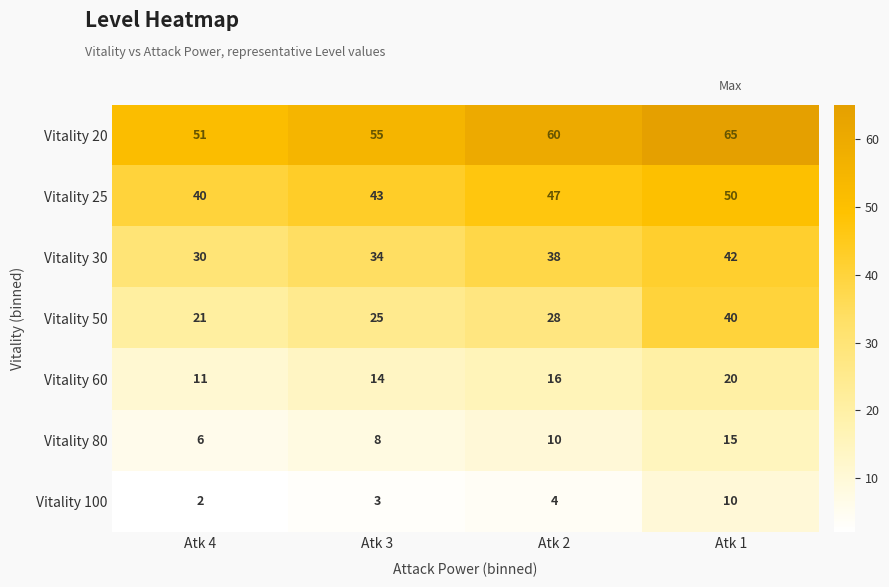

What is the difference between the highest and lowest values at Atk 3?

52